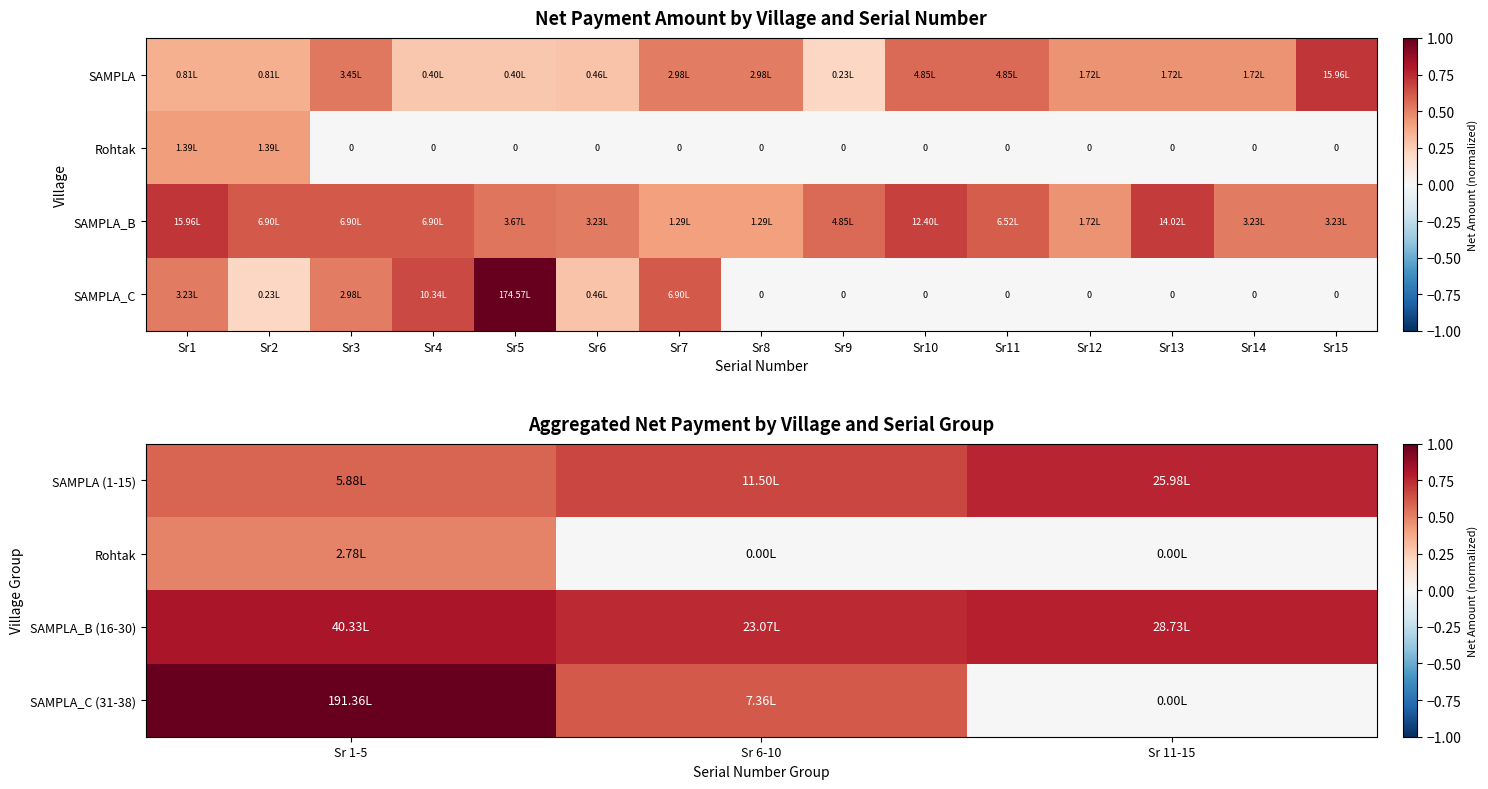

Which series has the largest range (max minus min)?

SAMPLA_C (31-38)